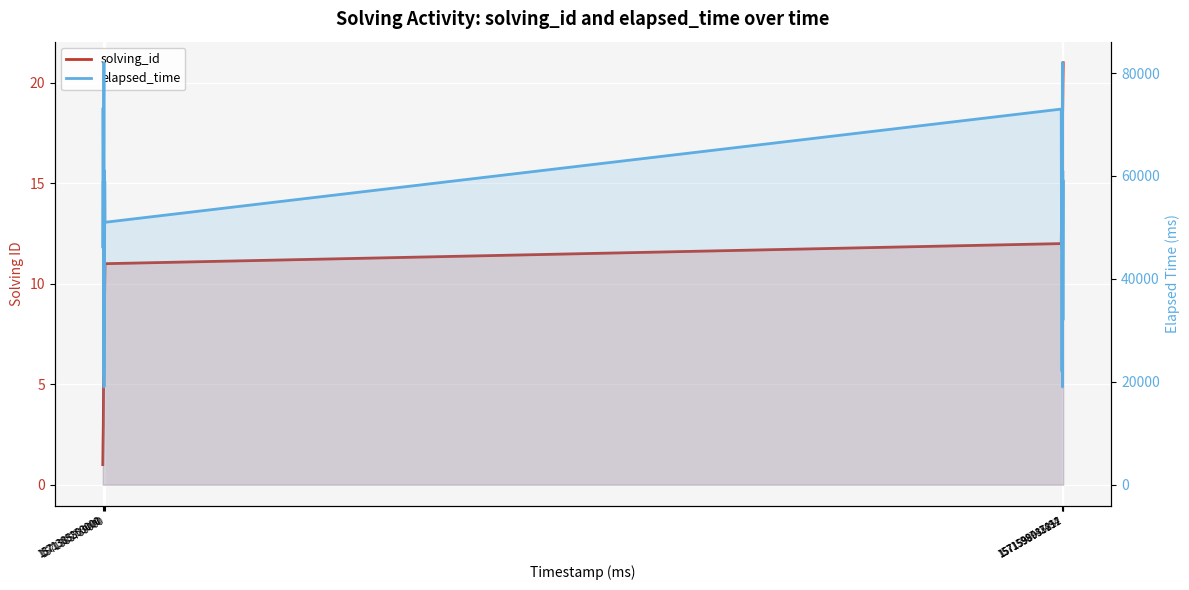

Which series has the widest spread of values?

elapsed_time